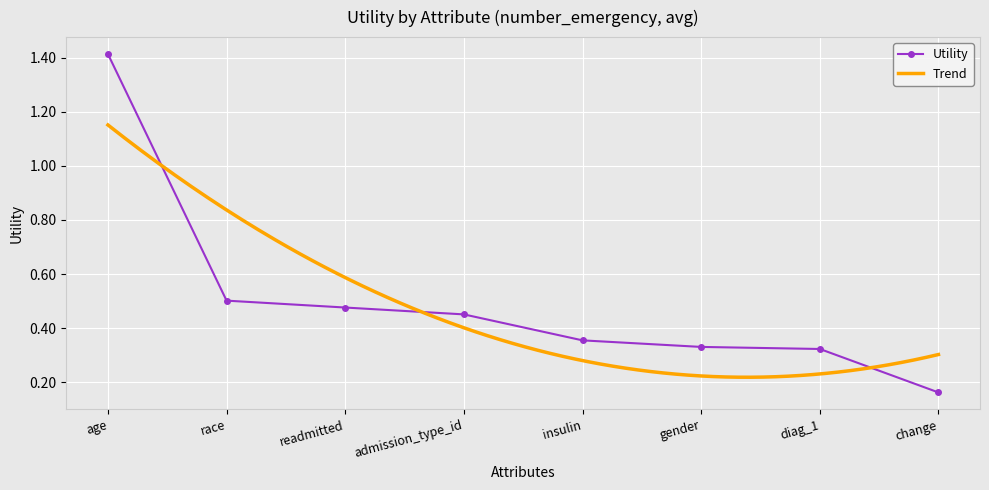

True or false: the data shows 0.5 at age.

False